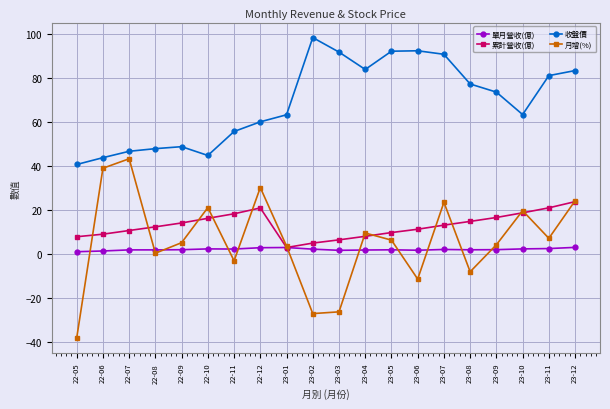

The value of 月增(%) at 23-03 is -35.7. True or false?

False